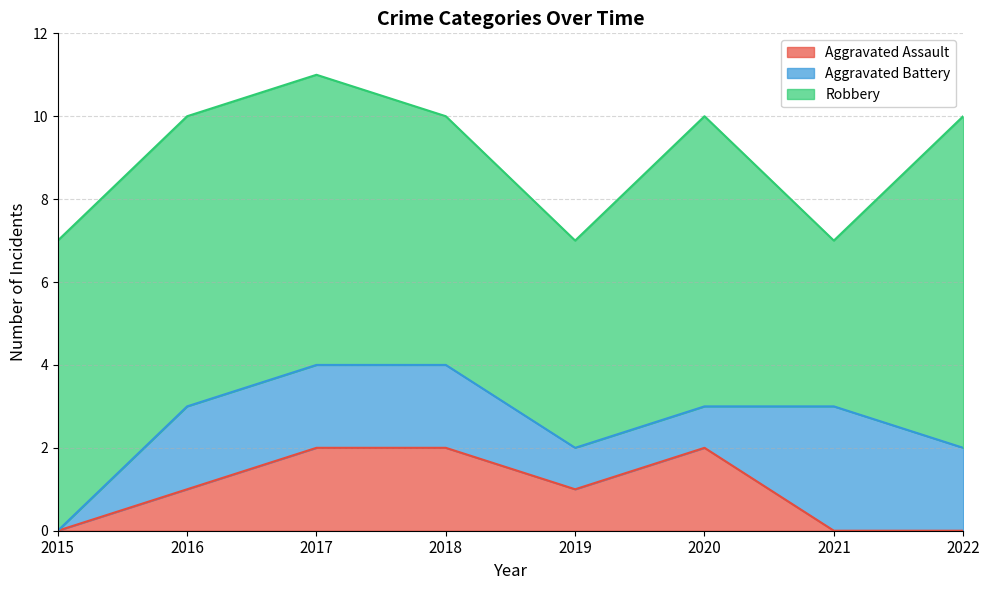

What value does the Robbery series have at 2018?

6